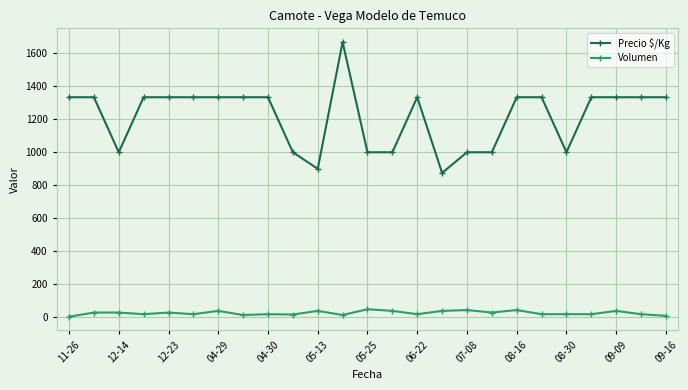

At how many categories does at least one series exceed 717?

25